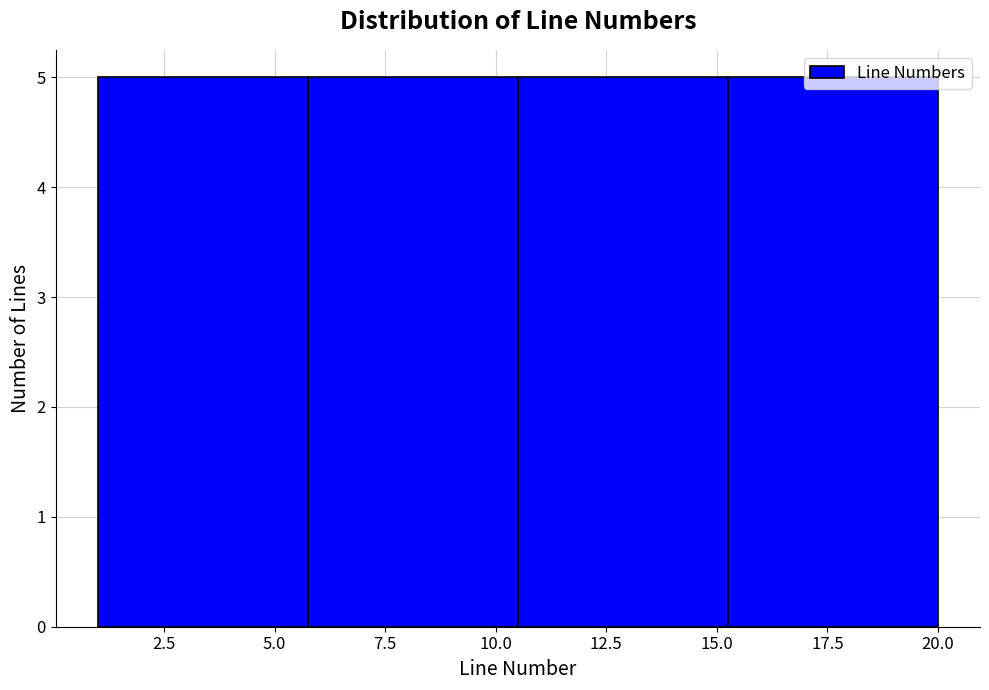

How tall is the bar that spans 5.75 to 10.50 on the x-axis? Neither the bar edges nor the heights are printed on the chart, so give them approximately, as read against the axes.

5